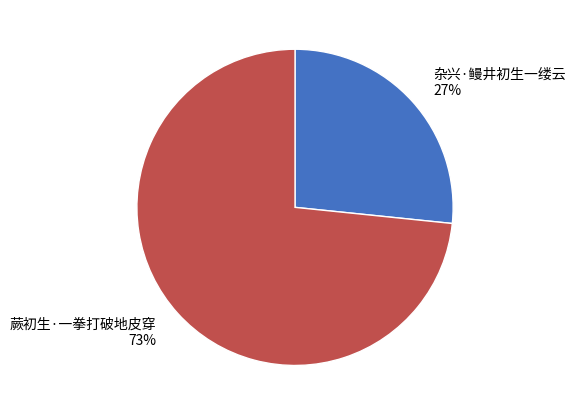

Combined, do 蕨初生·一拳打破地皮穿 and 杂兴·鳗井初生一缕云 account for over 50%?

Yes